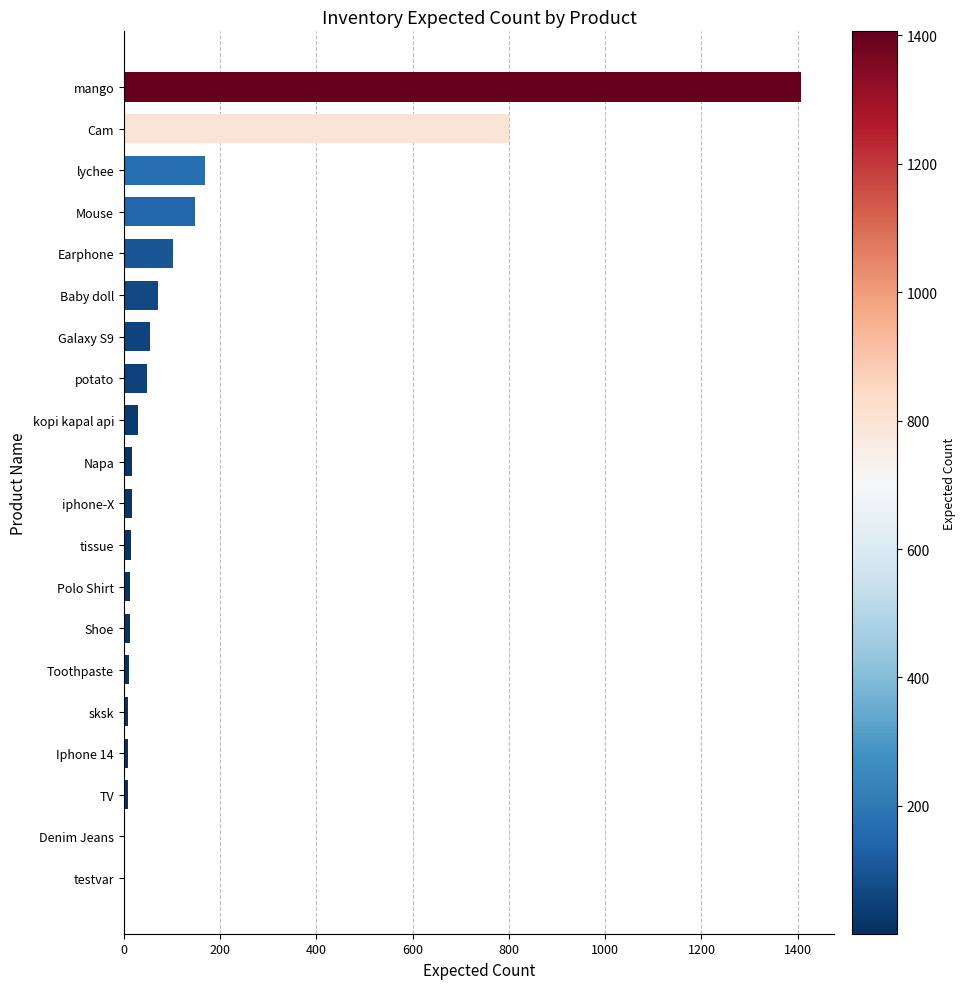

What is the change in value from kopi kapal api to Mouse?

+117